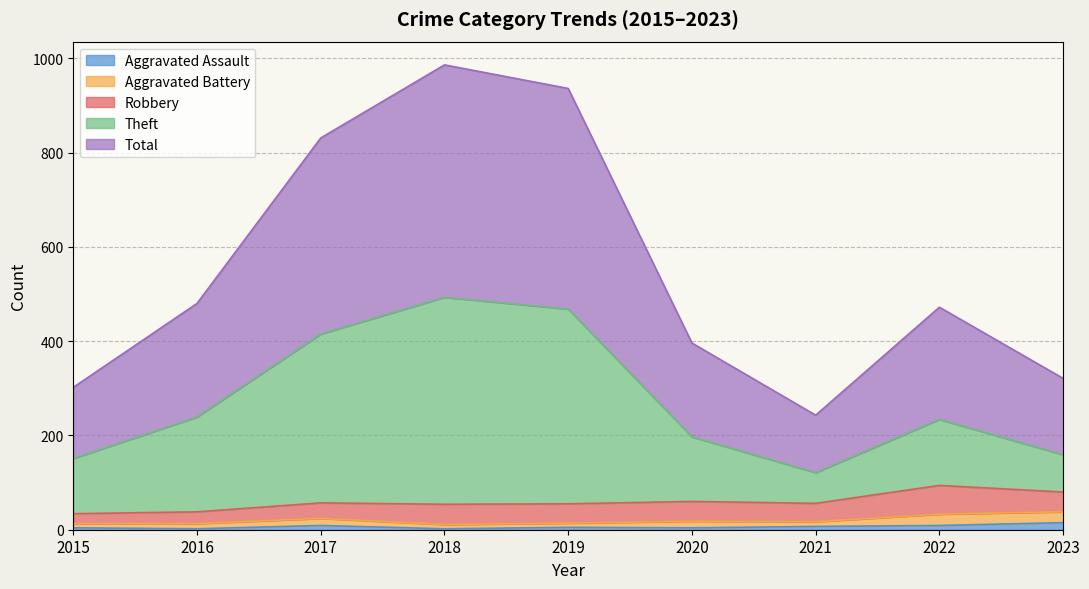

Rank the categories by Aggravated Assault value from highest to lowest.

2023, 2017, 2022, 2021, 2019, 2015, 2020, 2016, 2018